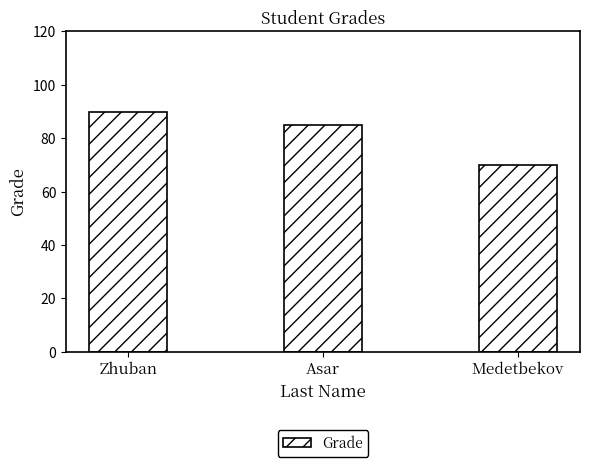

What is the average value?

82